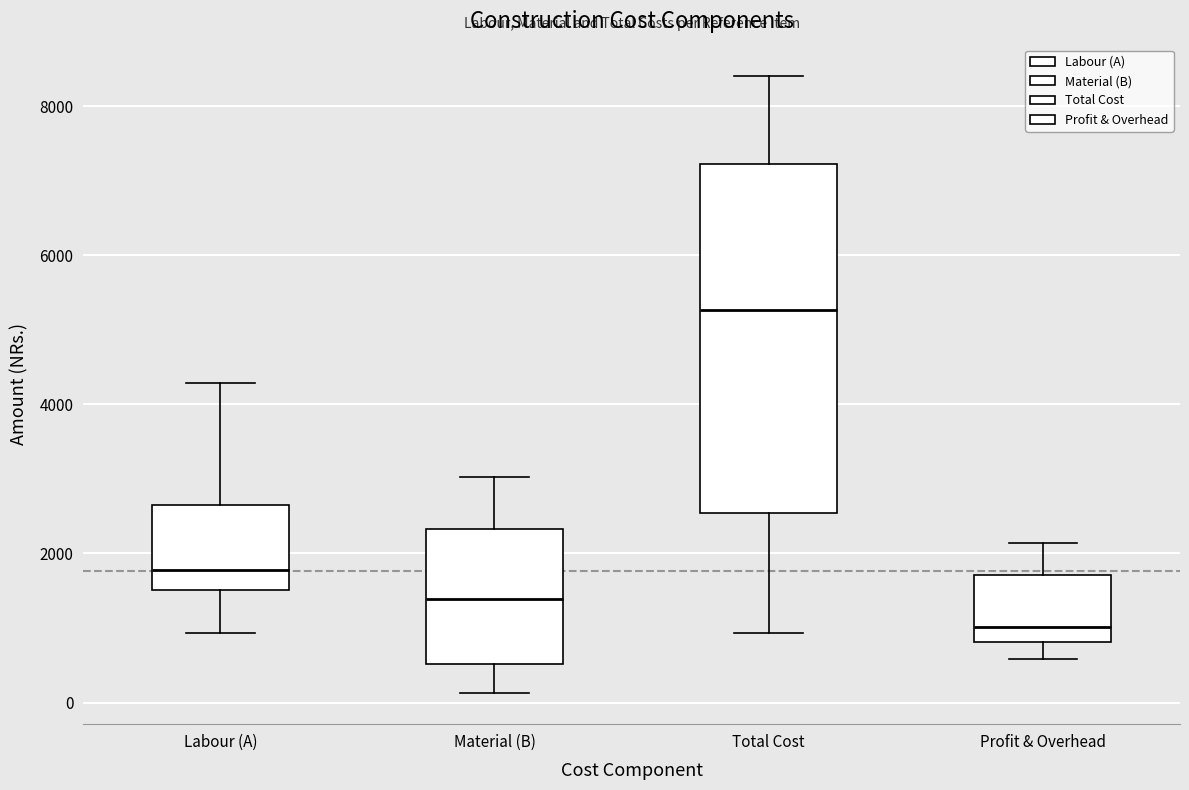

Reading left to right, read every box against the y-axis: the position of its median line, the range the box covers, and the ends of its whiskers. The values are not printed on the chart, so give them approximately, as read against the axis.

Labour (A): median 1800, box 1600 to 2600, whiskers 1000 to 4200
Material (B): median 1400, box 600 to 2400, whiskers 200 to 3000
Total Cost: median 5200, box 2600 to 7200, whiskers 1000 to 8400
Profit & Overhead: median 1000, box 800 to 1800, whiskers 600 to 2200